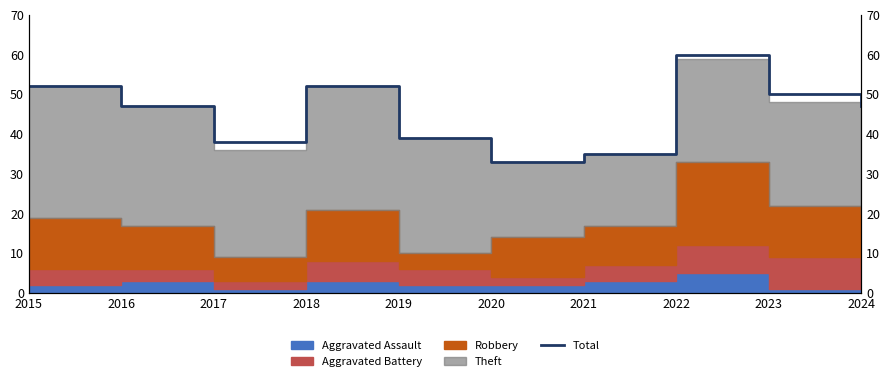

Which label corresponds to the largest value in the chart?

2022